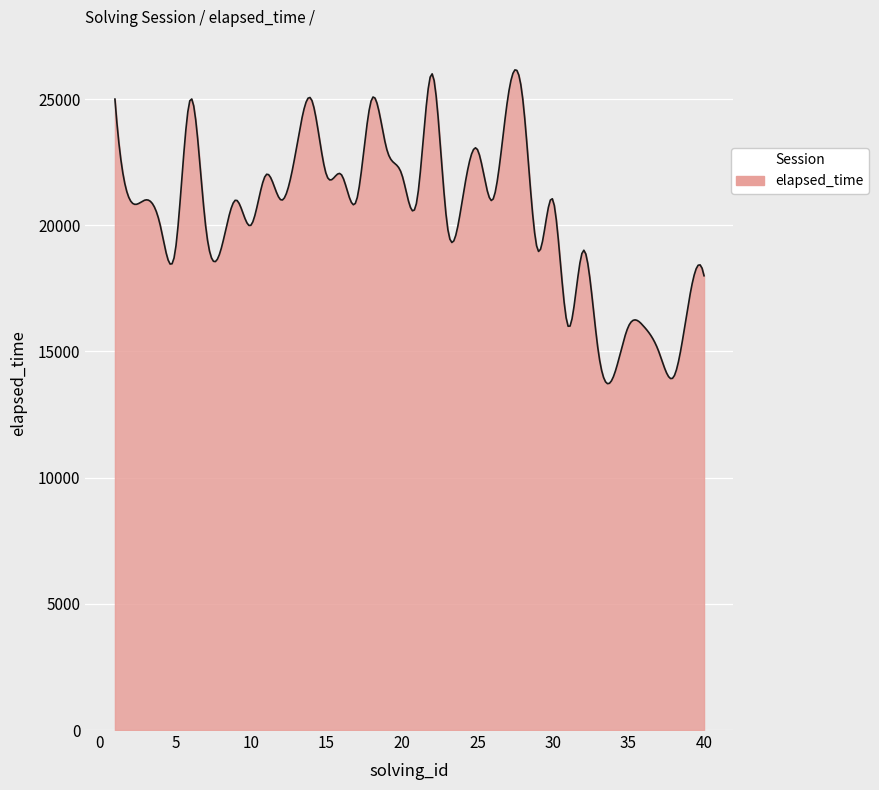

What is the minimum value shown in the chart?

13723.3